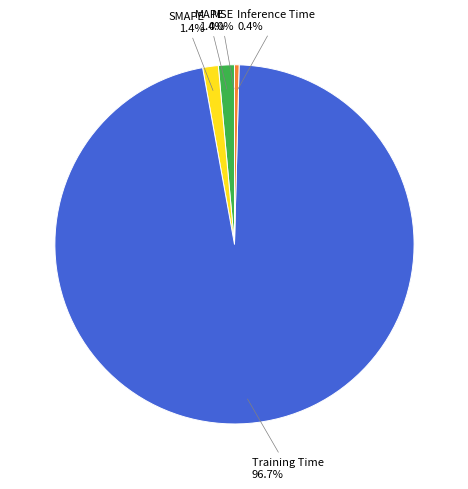

True or false: MAPE accounts for 1% of the total.

True